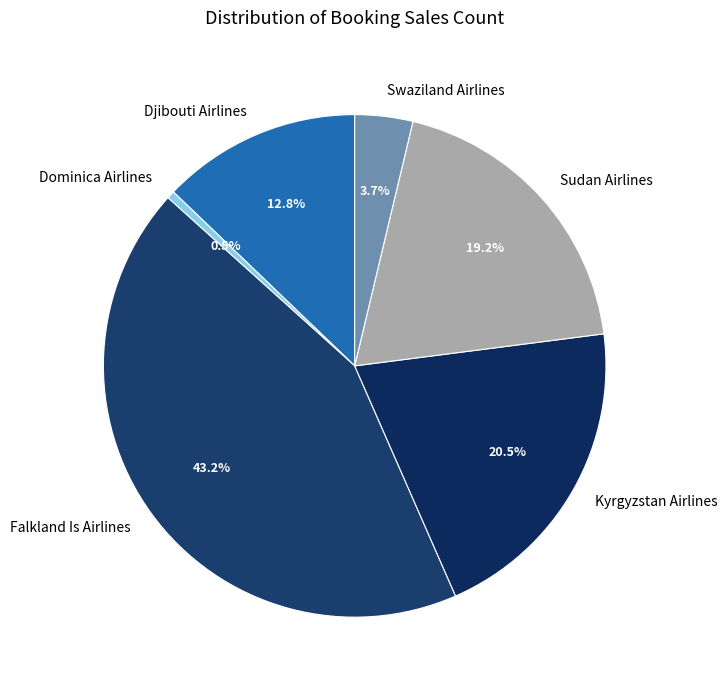

How many slices are in this pie chart?

6